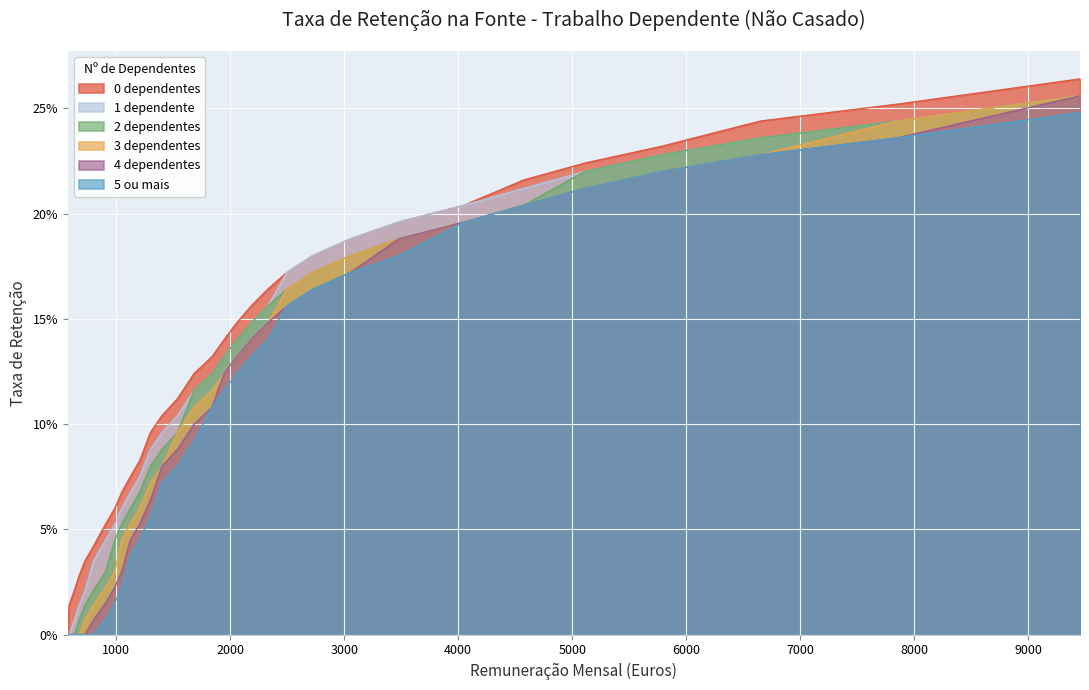

True or false: 5 ou mais and 3 dependentes intersect in this chart.

False